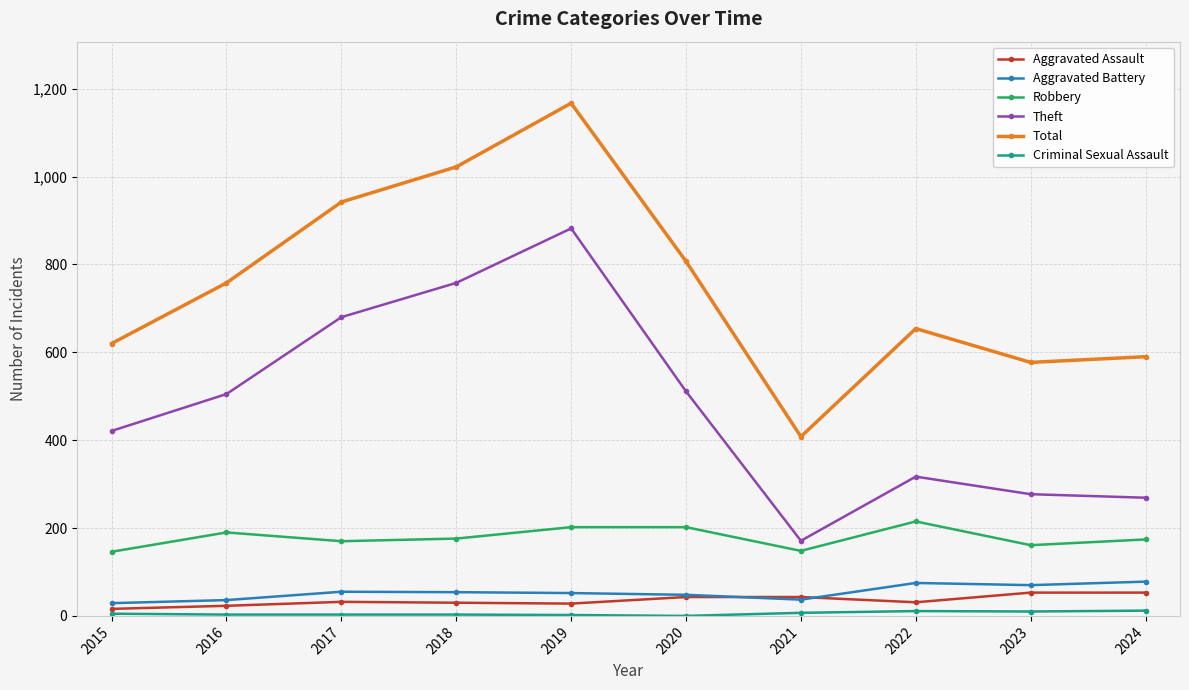

Between 2021 and 2023, which series saw the biggest shift?

Total